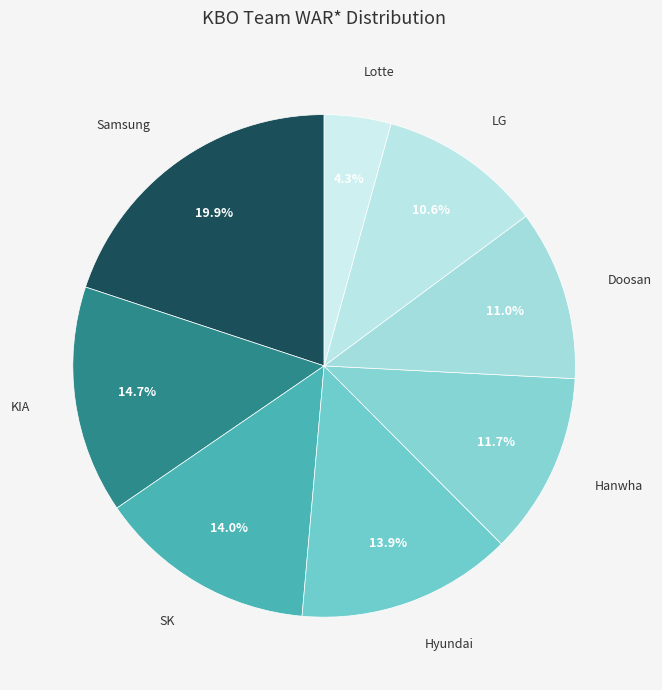

Between LG and Hyundai, which is larger?

Hyundai